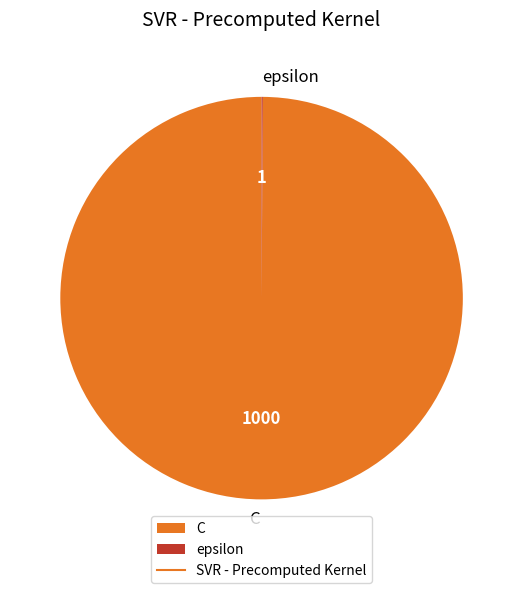

What is the largest slice in the pie chart?

C